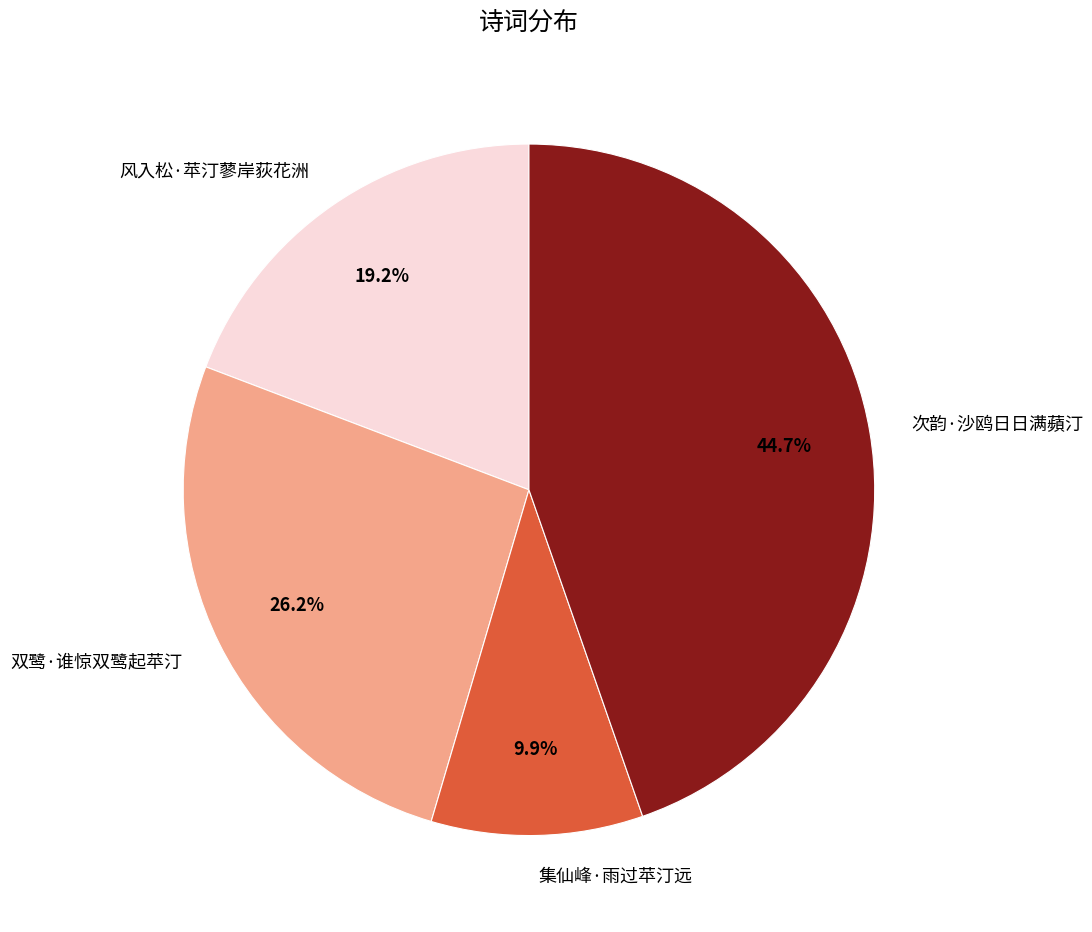

To the nearest percent, what percentage of the pie is 次韵·沙鸥日日满蘋汀?

45%